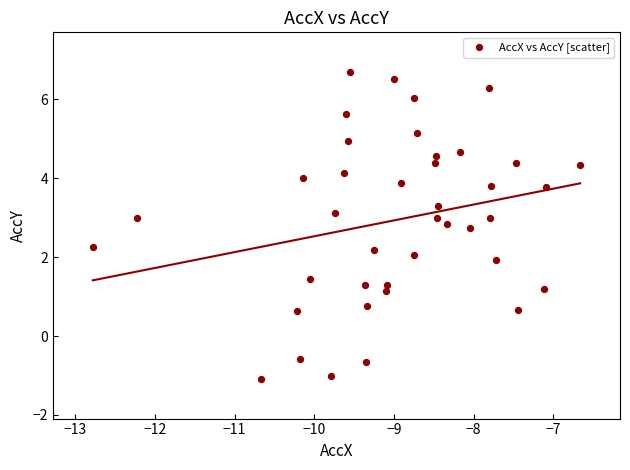

What is the range of X values (max minus min)?

6.1